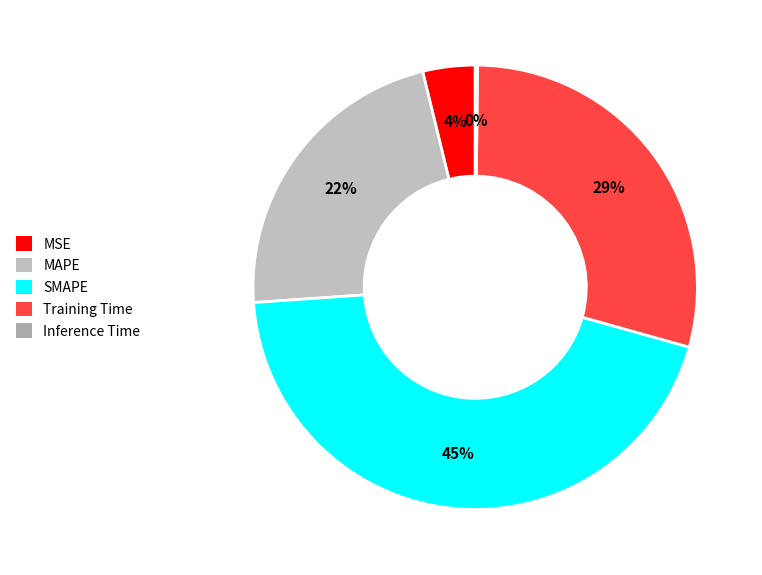

Is it true that Inference Time is 1% of the pie?

False